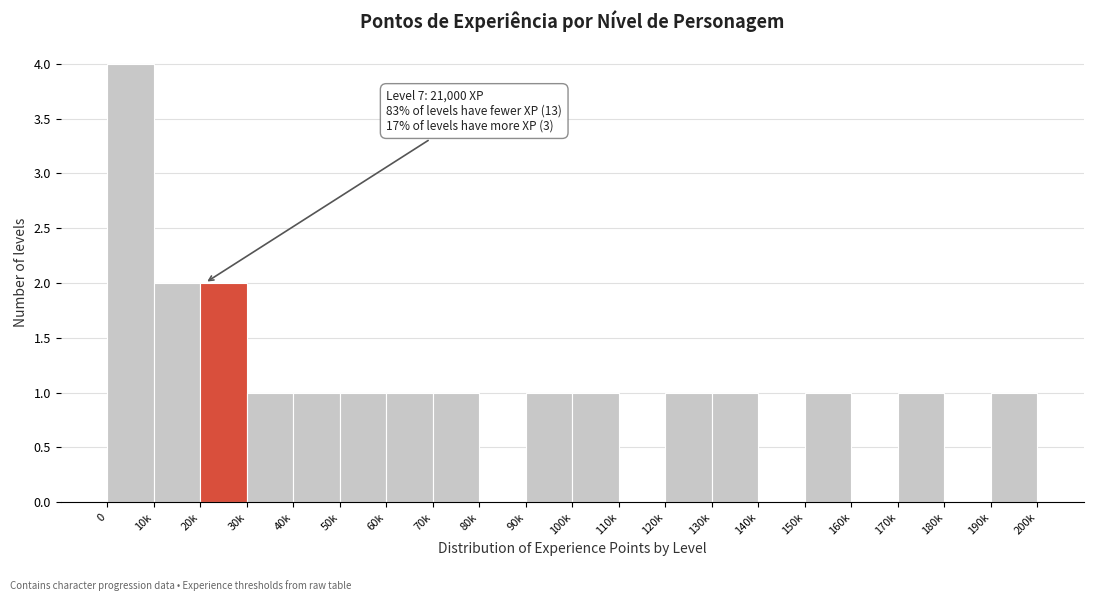

Reading left to right, extract all data points from this chart.

0=4	10k=2	20k=2	30k=1	40k=1	50k=1	60k=1	70k=1	80k=0	90k=1	100k=1	110k=0	120k=1	130k=1	140k=0	150k=1	160k=0	170k=1	180k=0	190k=1